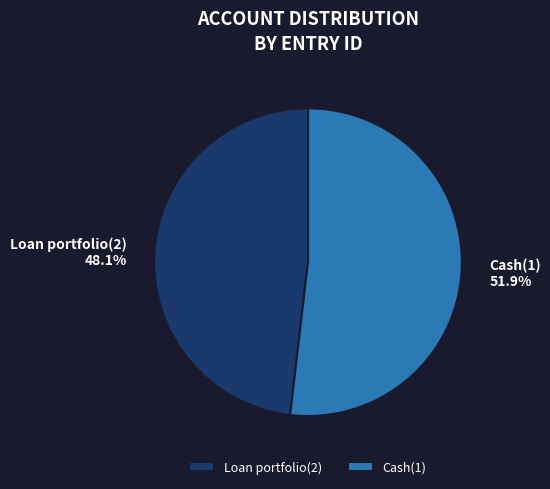

To the nearest percent, what percentage of the pie is Cash(1)?

52%